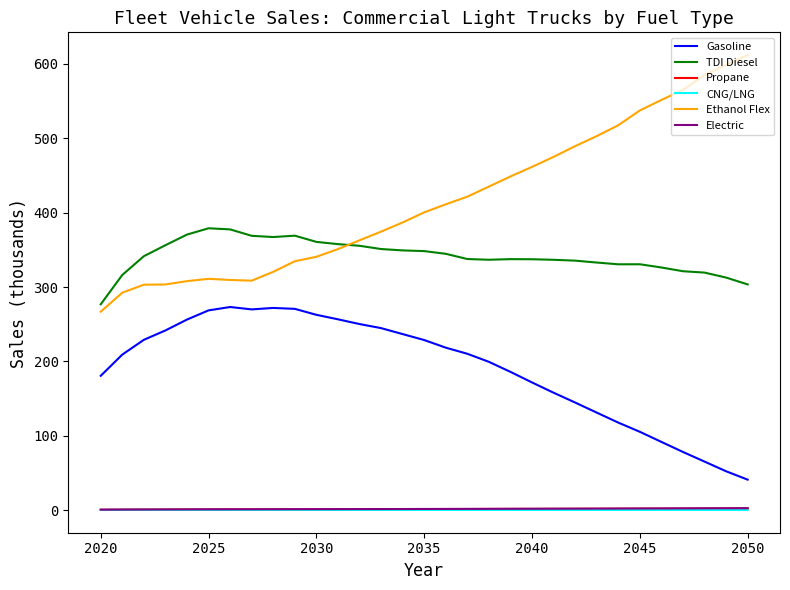

What is the maximum value for Ethanol Flex?

611.6